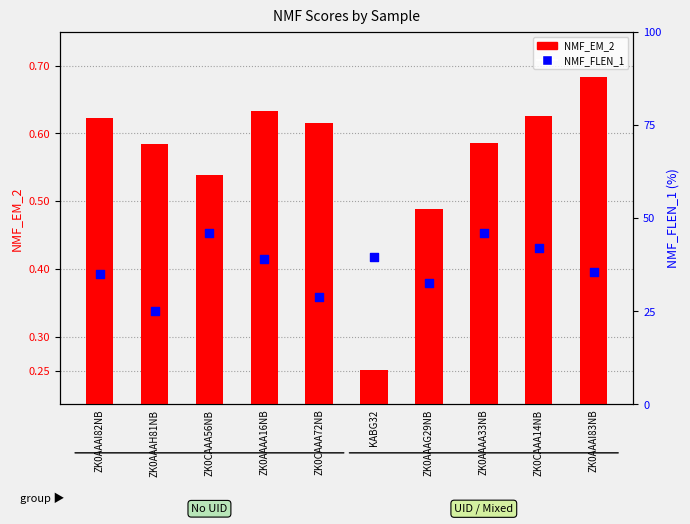

Which series has the widest spread of Y values?

NMF_FLEN_1